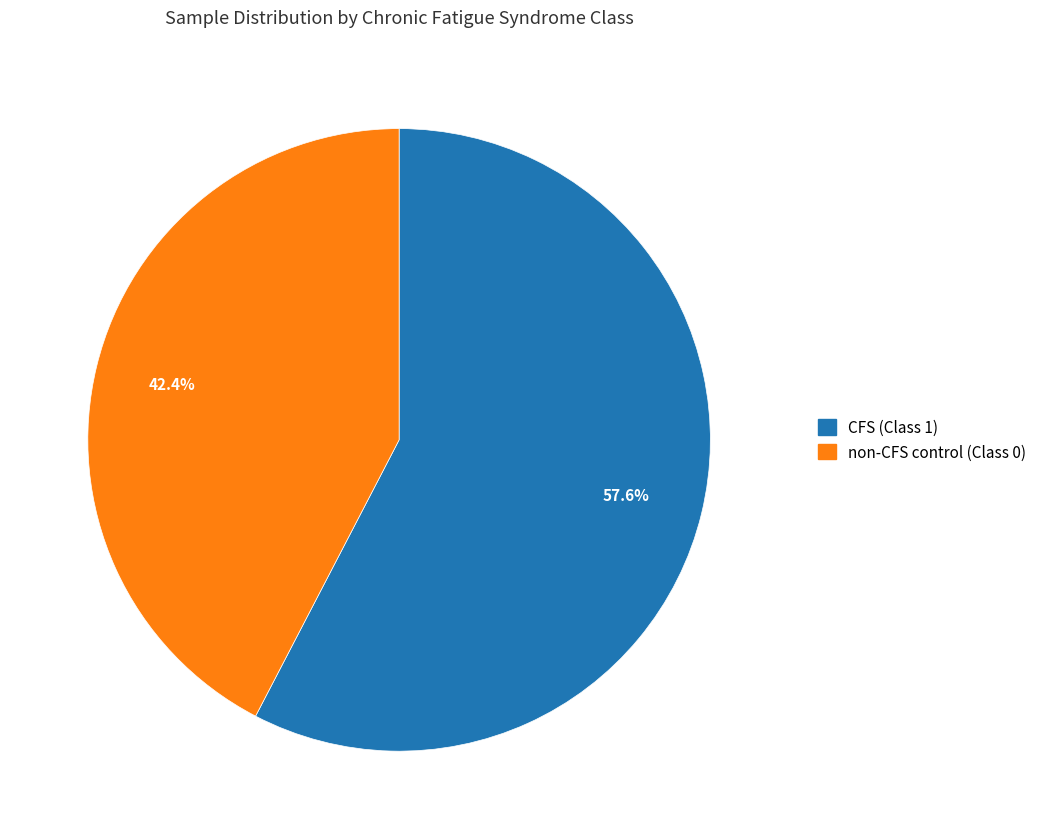

Rank the categories by value from lowest to highest.

non-CFS control (Class 0), CFS (Class 1)